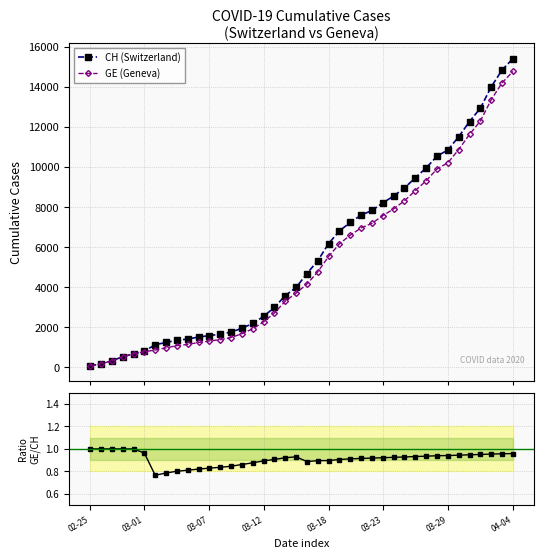

How many values in the GE (Geneva) series are below 4164?

20